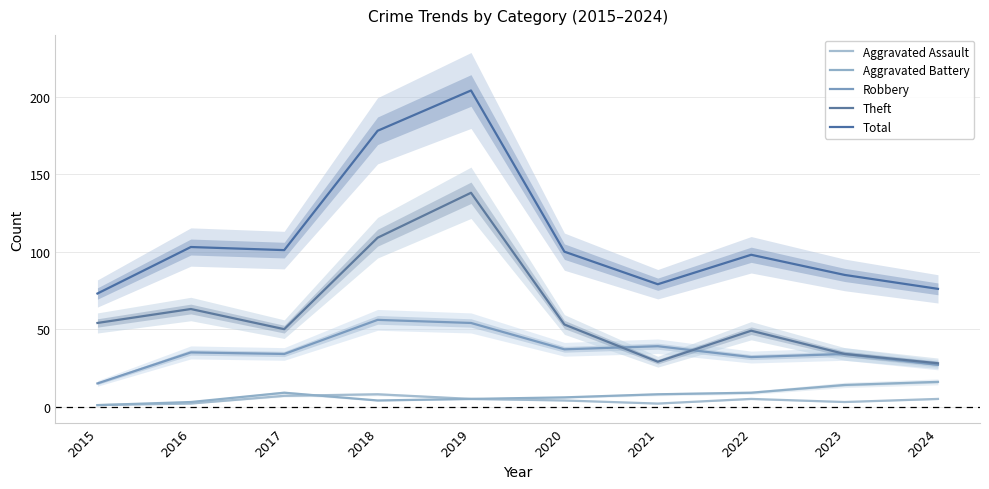

What is the average value of the Theft series?

61